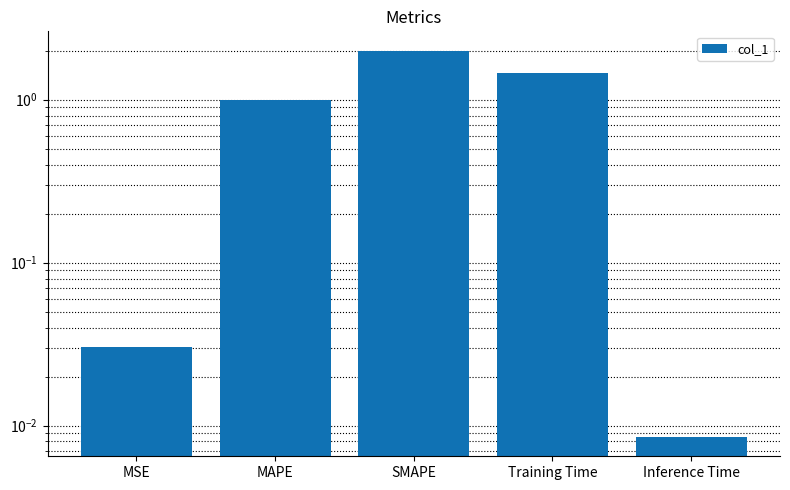

How many bars are there in total?

5